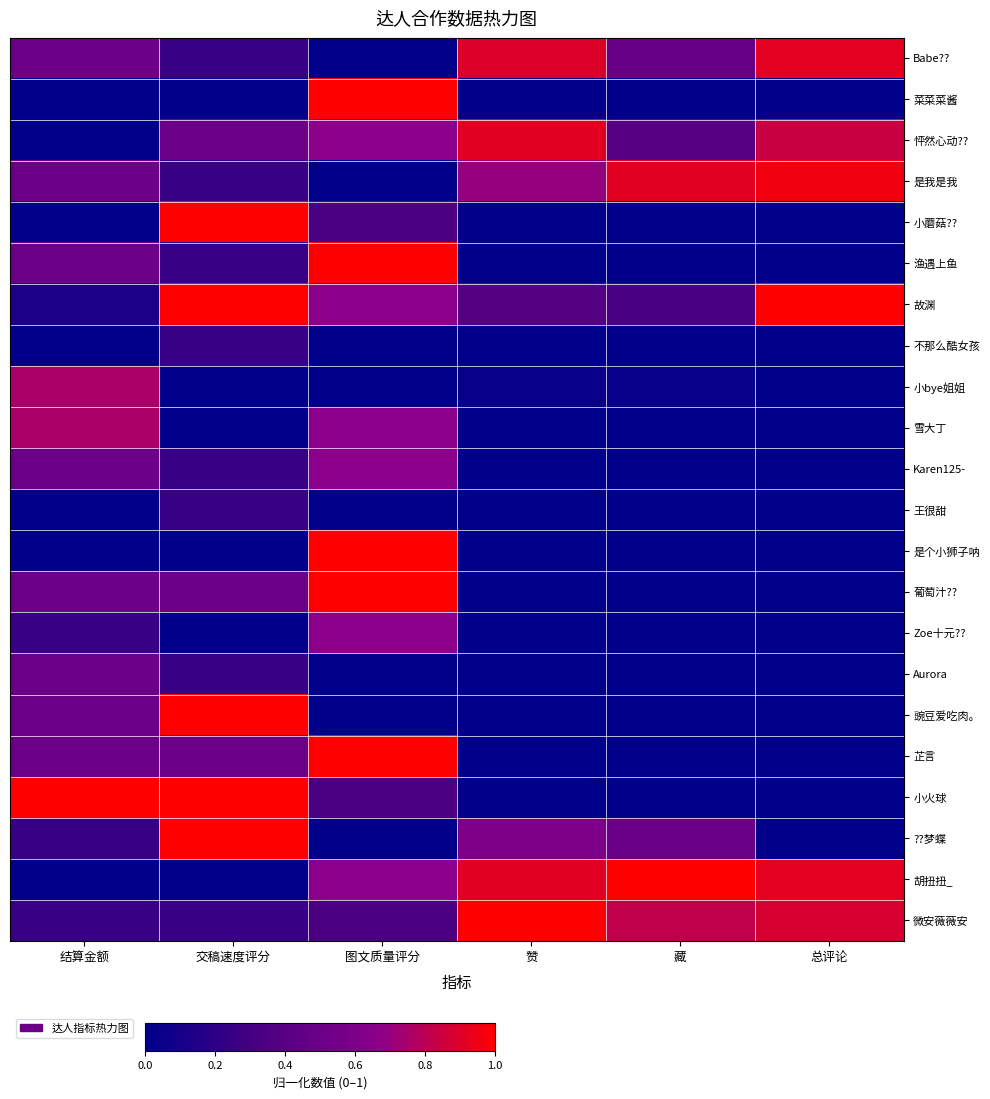

At 赞, list the series in order from largest to smallest.

微安薇薇安, 怦然心动??, 胡扭扭_, Babe??, 是我是我, ??梦蝶, 故渊, 小bye姐姐, 菜菜菜酱, Zoe十元??, 小蘑菇??, 渔遇上鱼, 不那么酷女孩, 雪大丁, Karen125-, 王很甜, 是个小狮子呐, 葡萄汁??, Aurora, 豌豆爱吃肉。, 芷言, 小火球